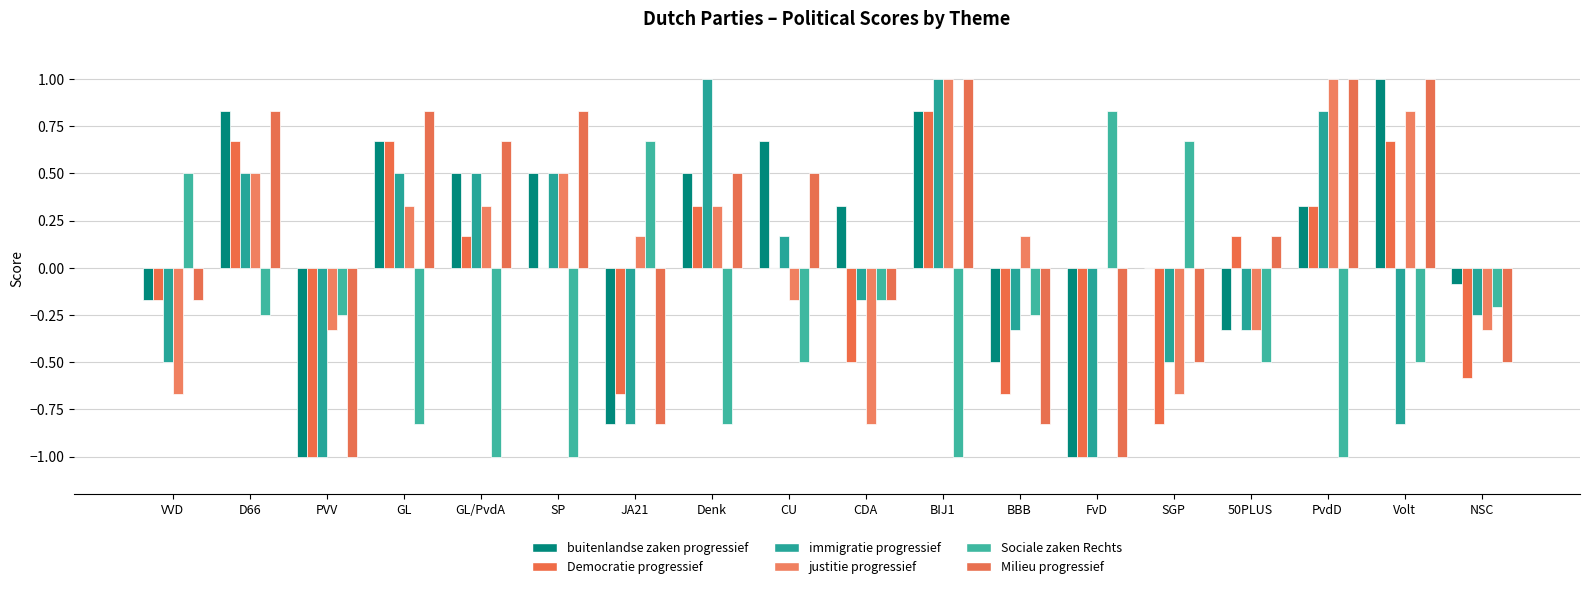

What is the total value across all series at CU?

0.7